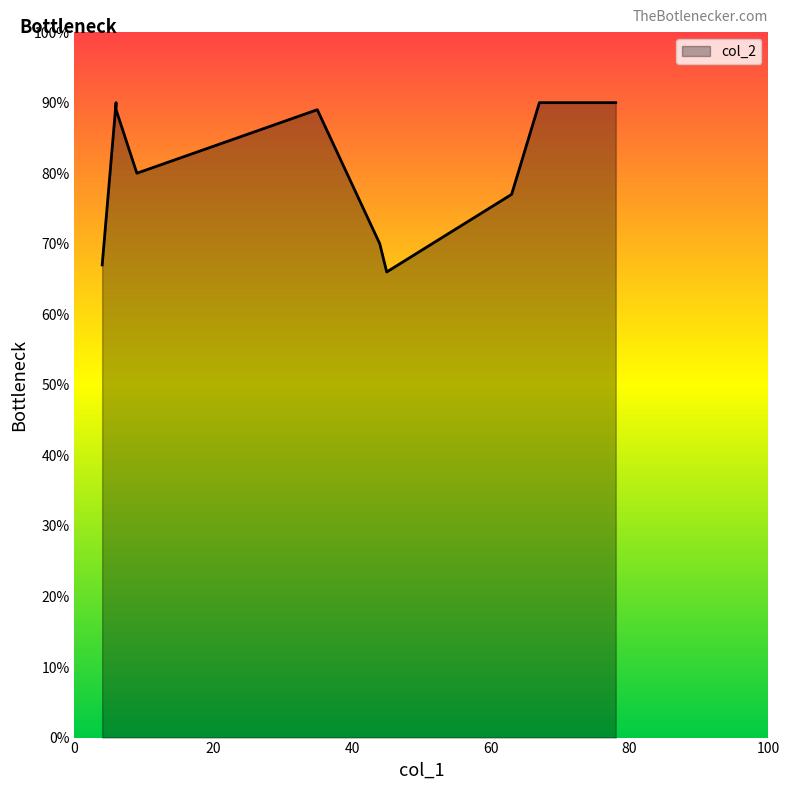

Reading right to left, extract all data points from this chart.

67=90	6=89	78=90	44=70	45=66	9=80	63=77	35=89	4=67	6=90